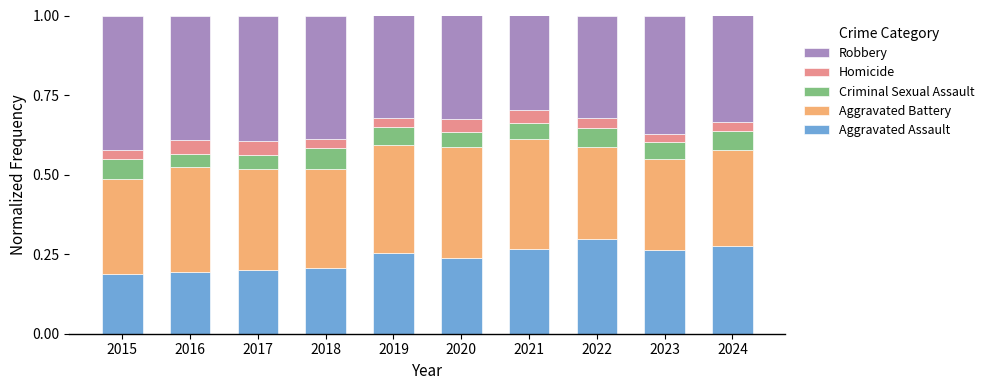

What is the total value across all series at 2017?

1.0